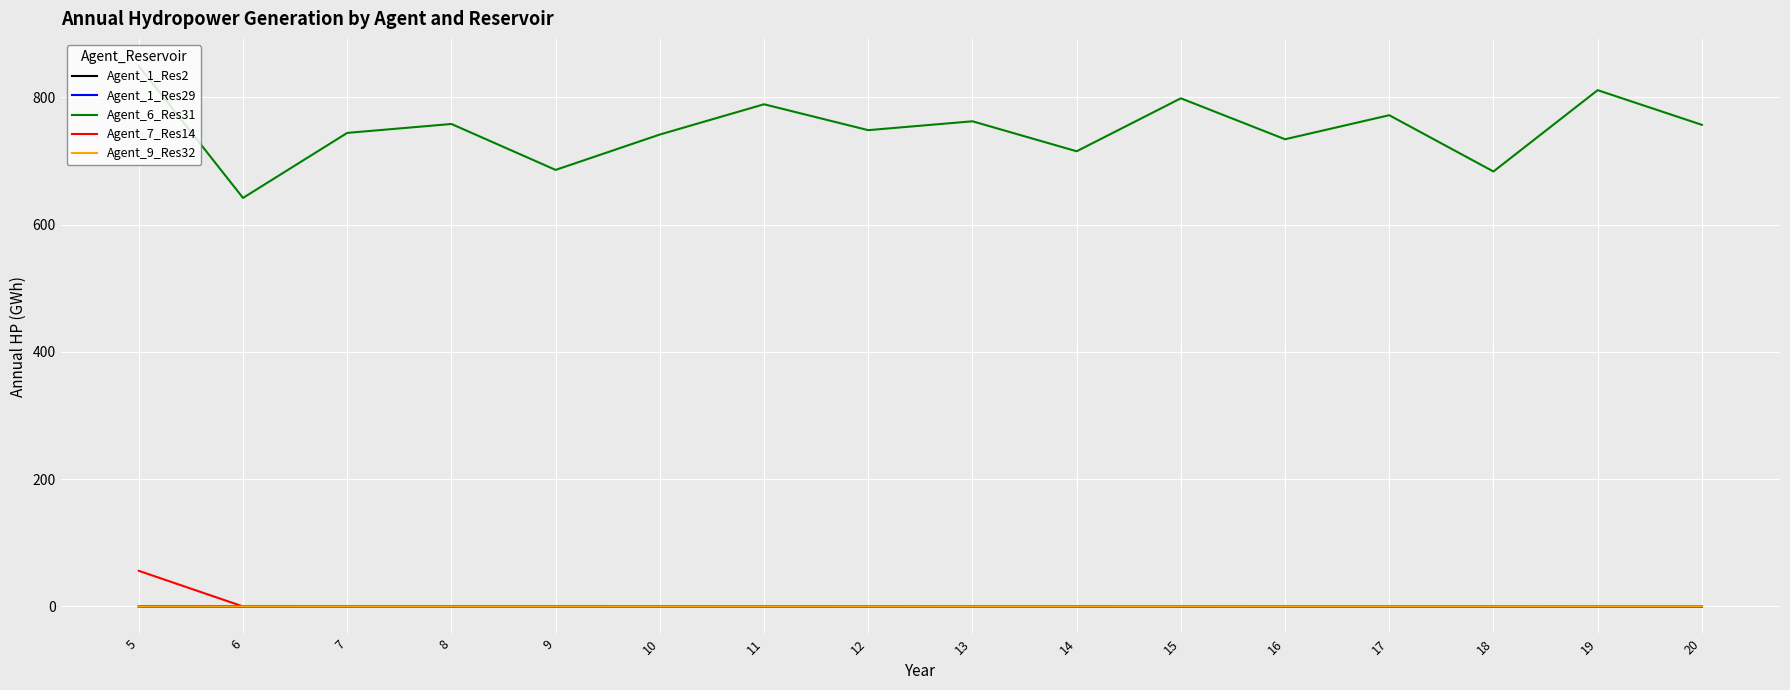

How many distinct data groups are displayed?

5